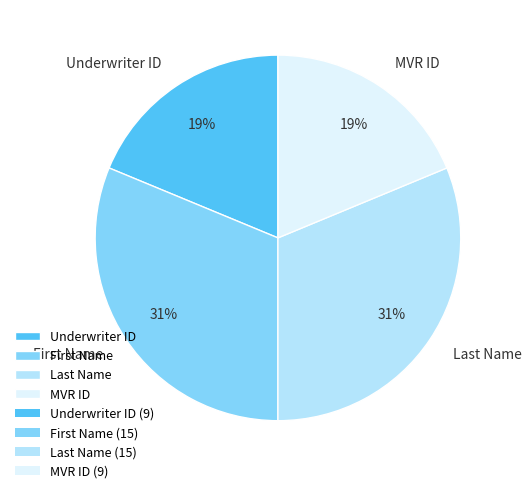

How many slices are in this pie chart?

4